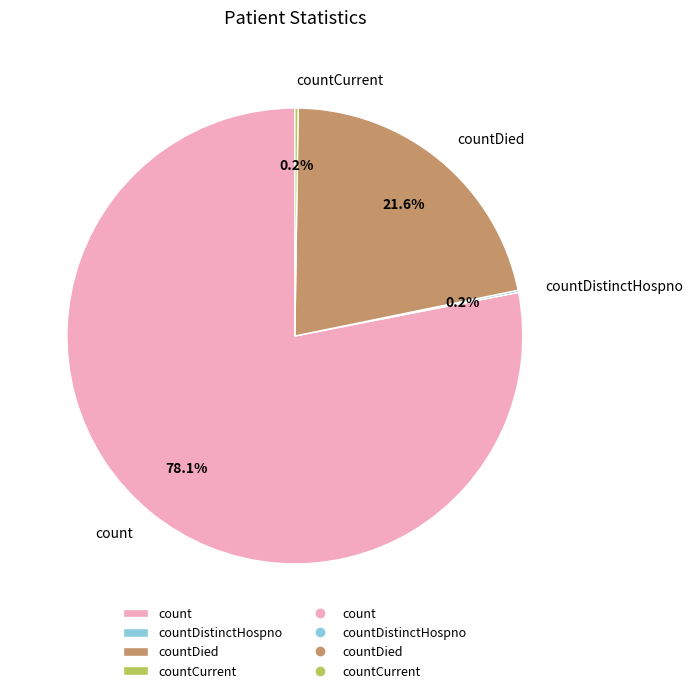

To the nearest percent, what portion does countDied represent?

22%